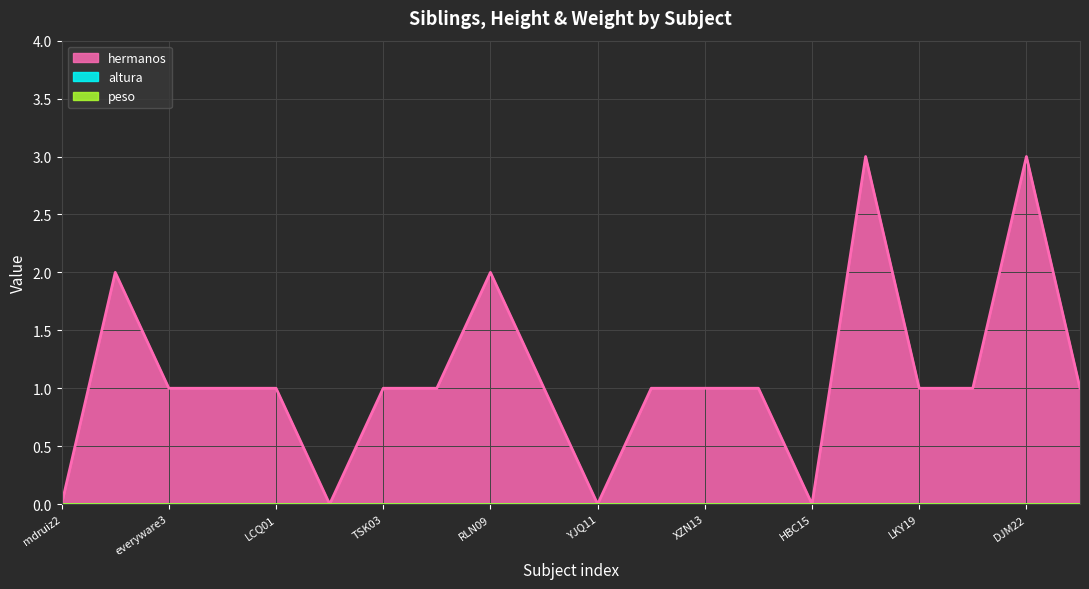

Is the value of hermanos at LCQ01 greater than the value of peso at ZRK10?

Yes